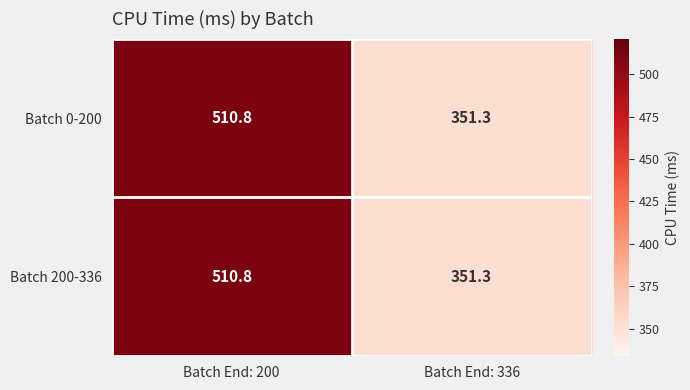

Rank the categories by Batch 0-200 value from lowest to highest.

Batch End: 336, Batch End: 200